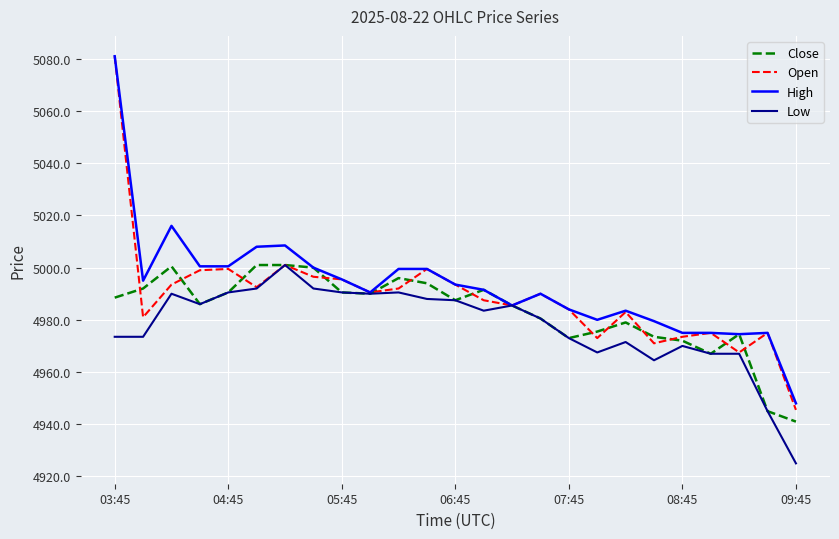

Which series has the widest spread of values?

Open